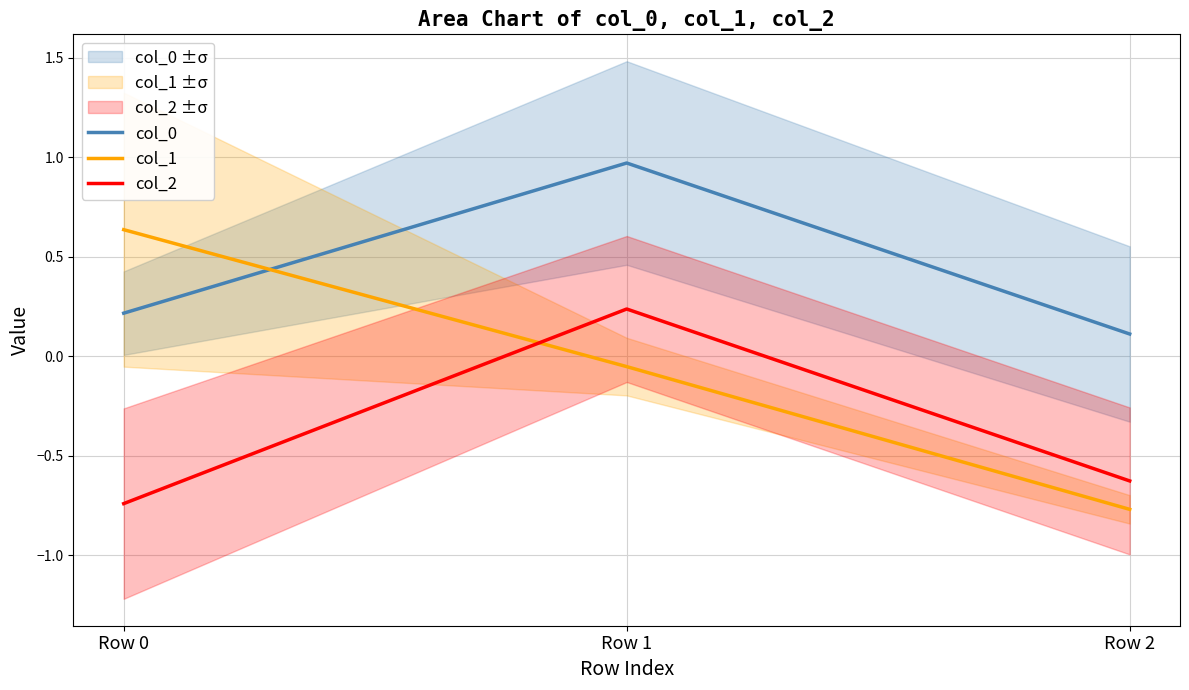

True or false: col_1 has a value of -0.1 at Row 1.

True